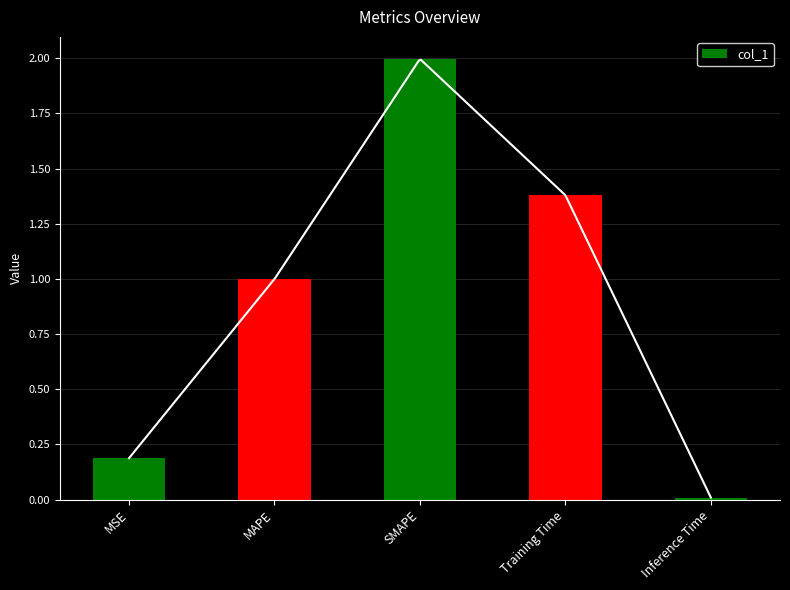

Reading right to left, list all the values displayed in this chart.

Inference Time=0.0	Training Time=1.4	SMAPE=2.0	MAPE=1.0	MSE=0.2